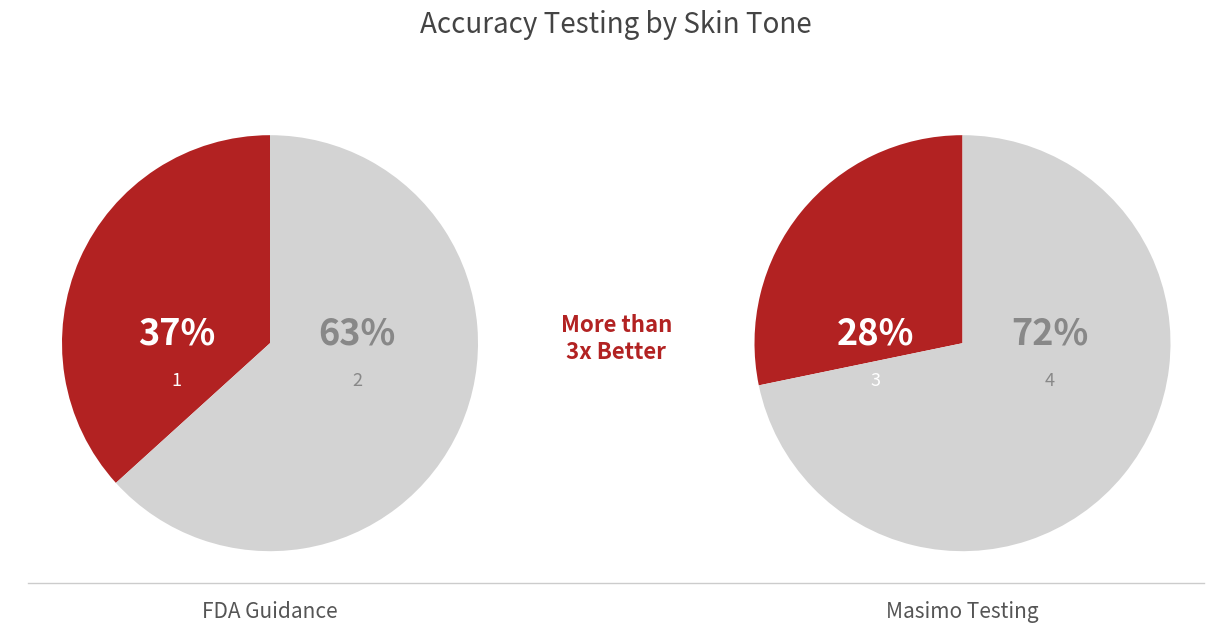

Rank the categories by value from lowest to highest.

3, 1, 2, 4